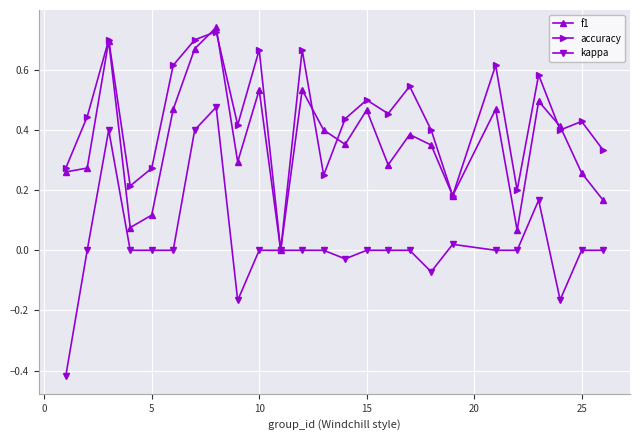

How many data points in accuracy are above 0?

24